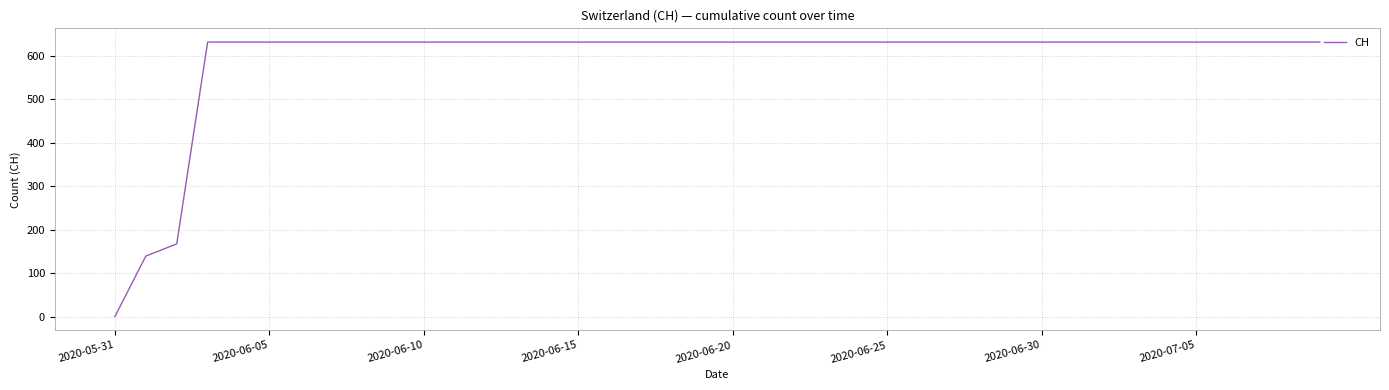

What is the greatest value displayed?

631